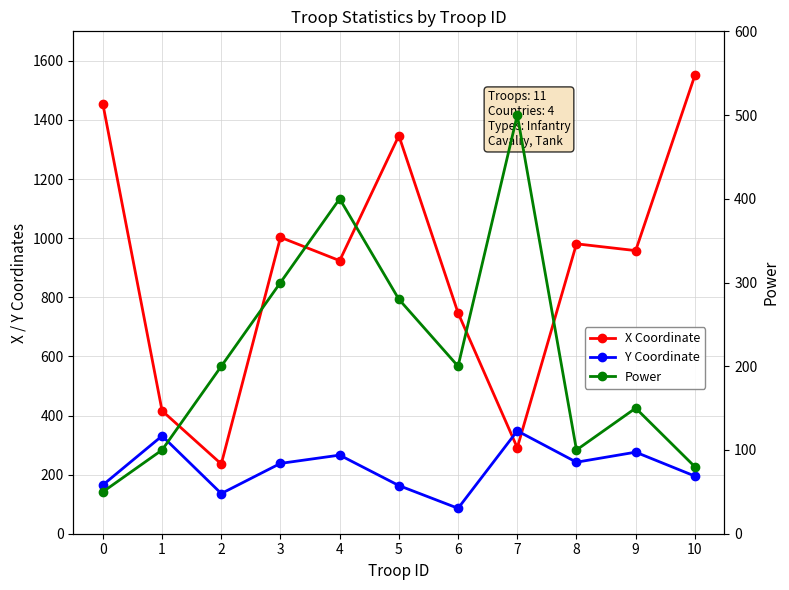

Which series changed the most between 3 and 5?

X Coordinate